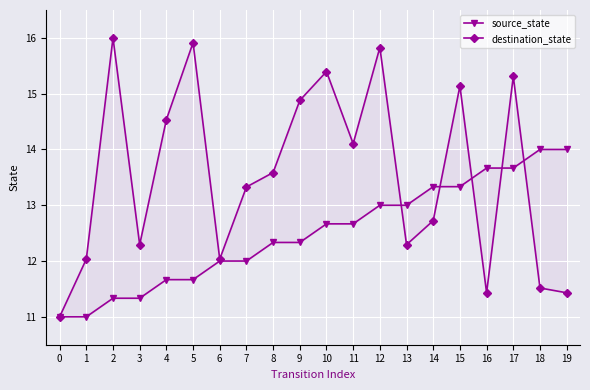

True or false: source_state and destination_state cross at least once.

True